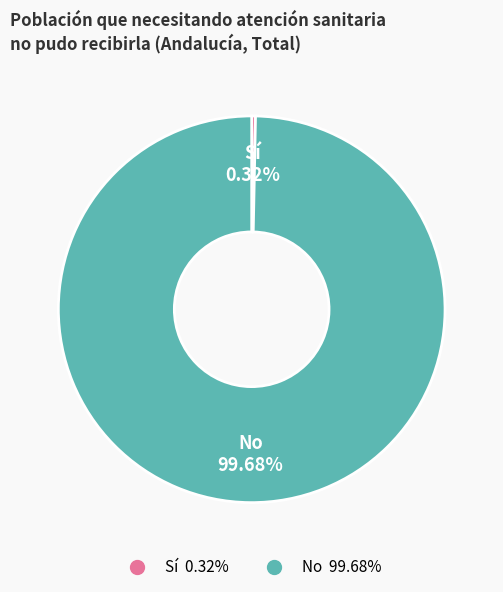

To the nearest percent, what is the combined percentage of Sí and No?

100%